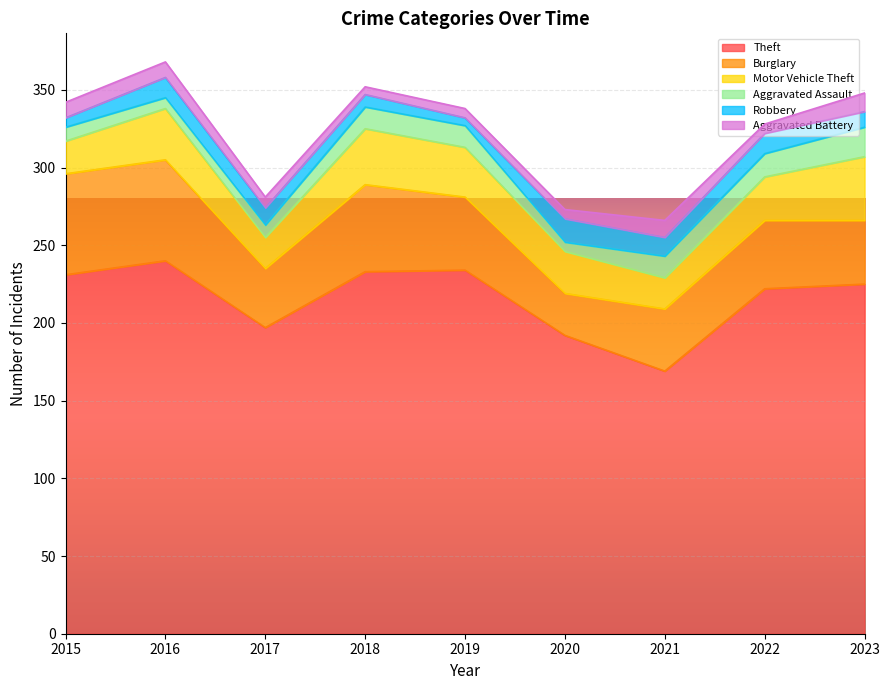

At which label is Theft closest to 204?

2017